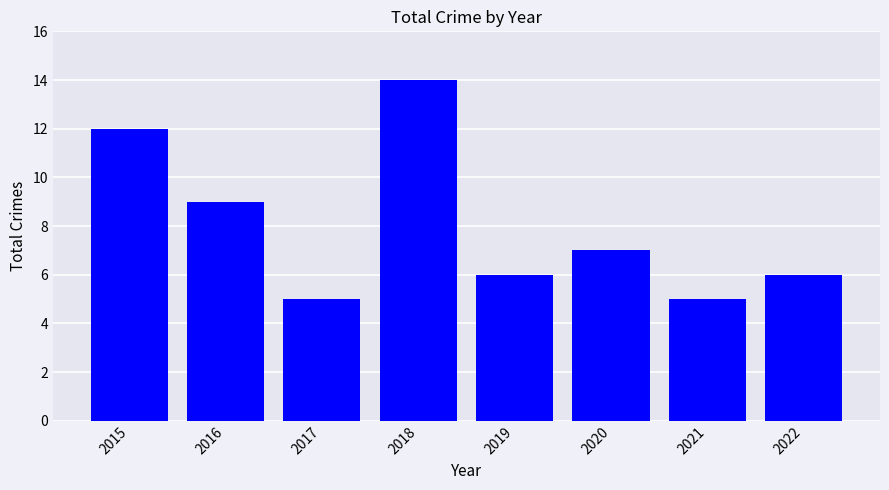

Reading right to left, transcribe all the data shown in this chart.

2022=6	2021=5	2020=7	2019=6	2018=14	2017=5	2016=9	2015=12